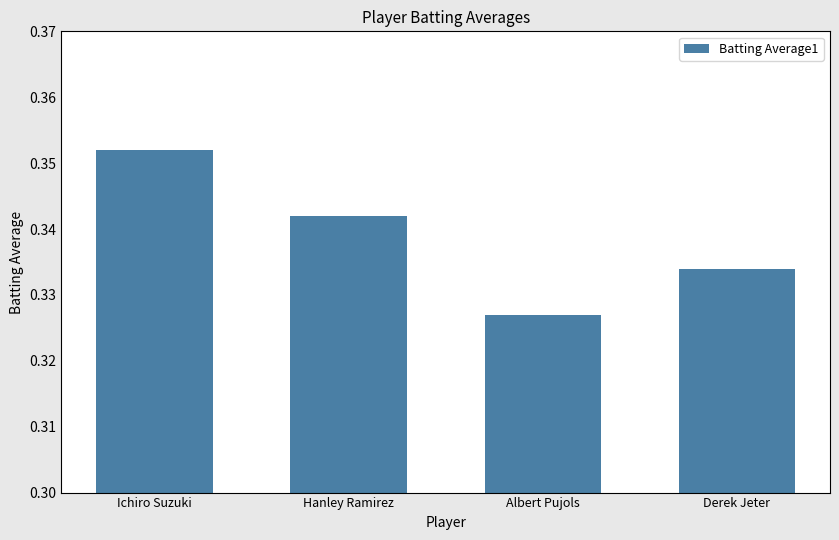

Count the values in the range 0 to 1.

4